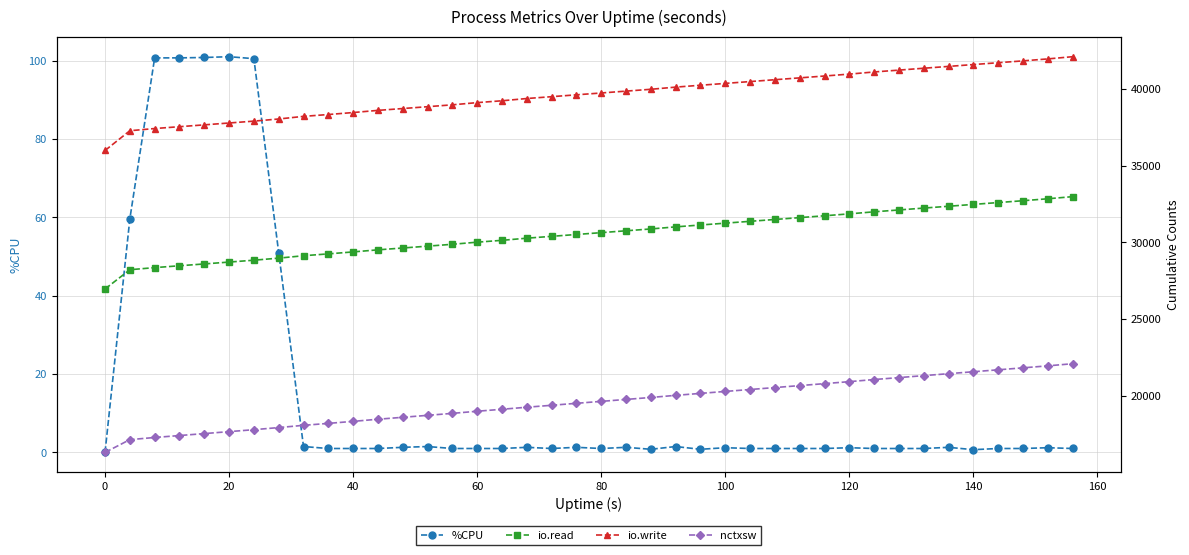

Which series has the largest range (max minus min)?

io.write